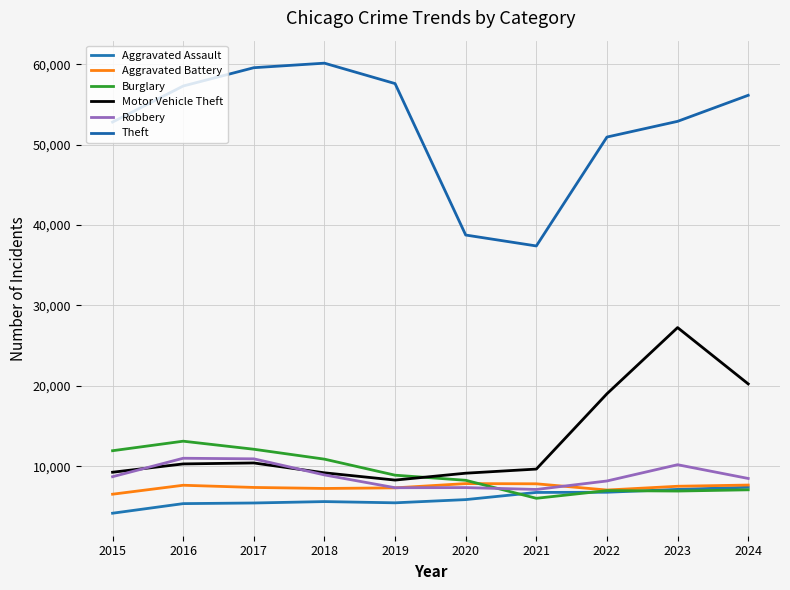

What is the sum of the Theft values at 2021 and 2017?

96991